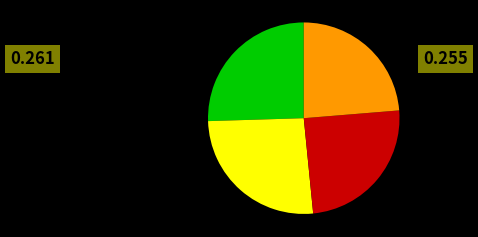

Does any single category account for the majority?

No